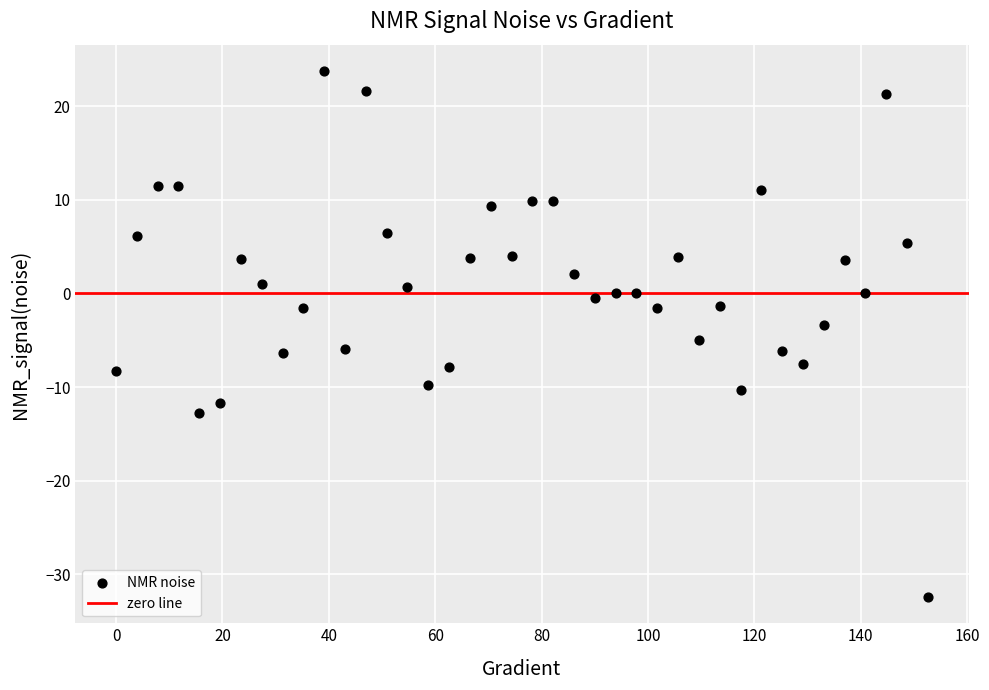

What is the range of X values (max minus min)?

152.6